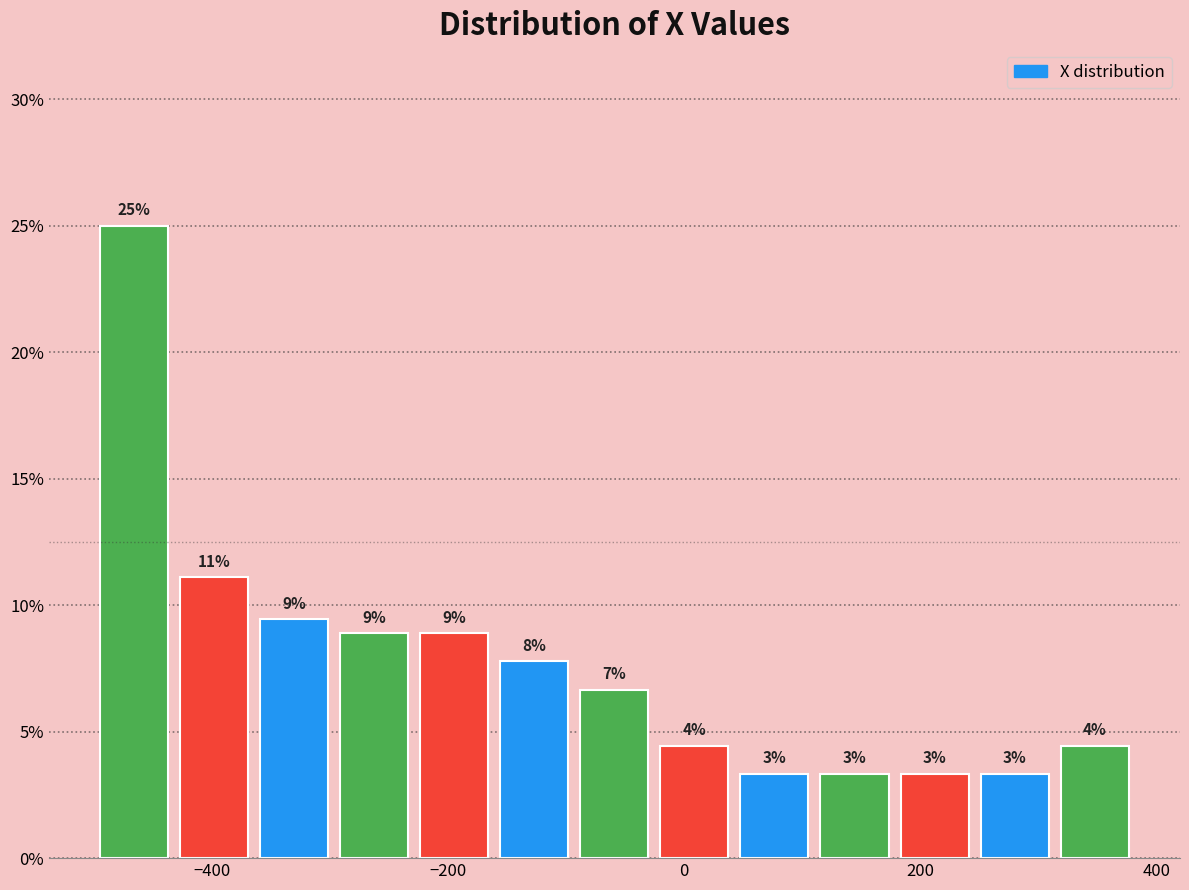

Read against the x-axis, roughly where is the centre of the tallest bar?

-460